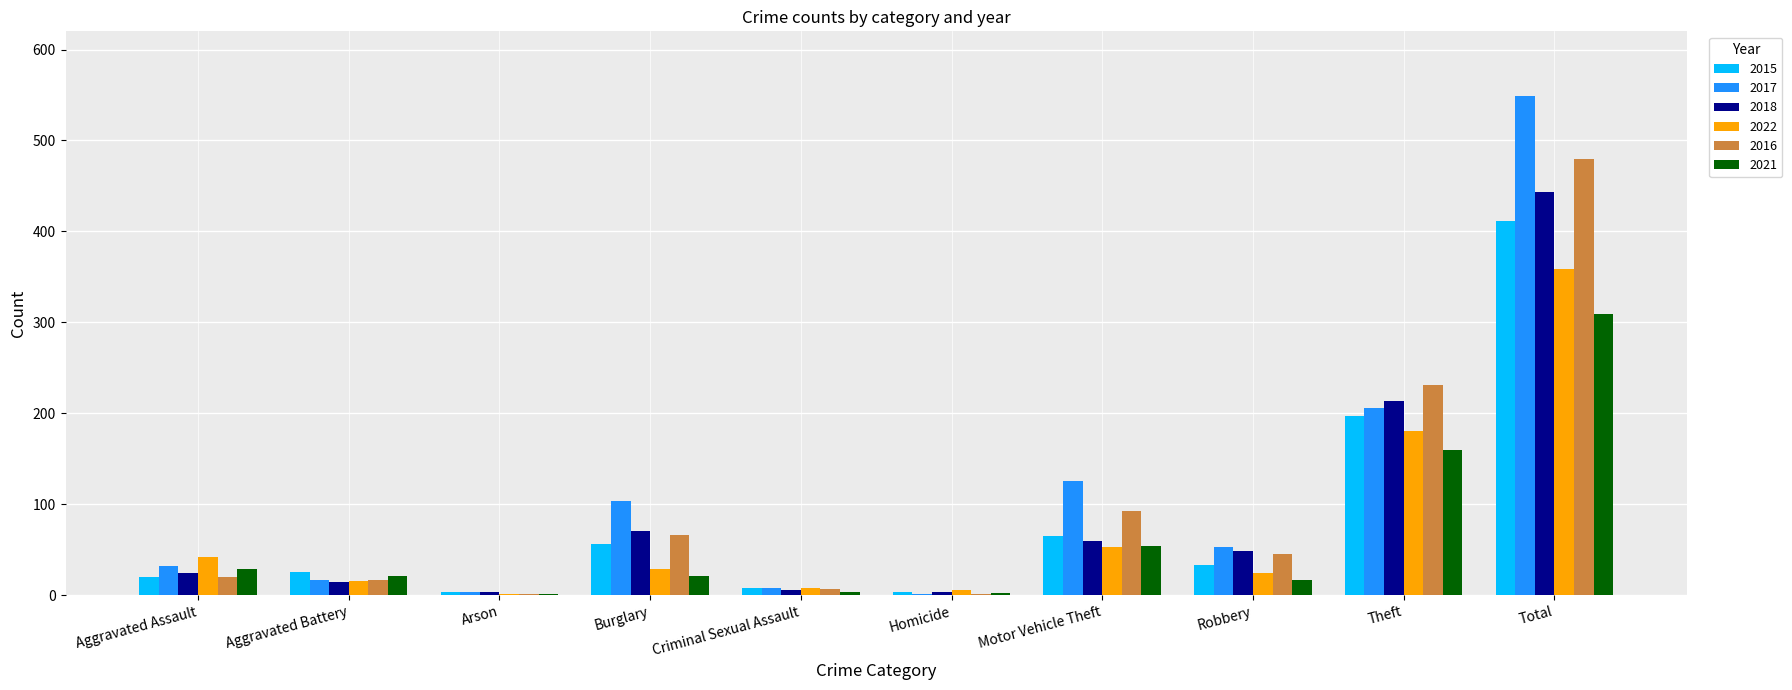

What is the average value of the 2021 series?

62